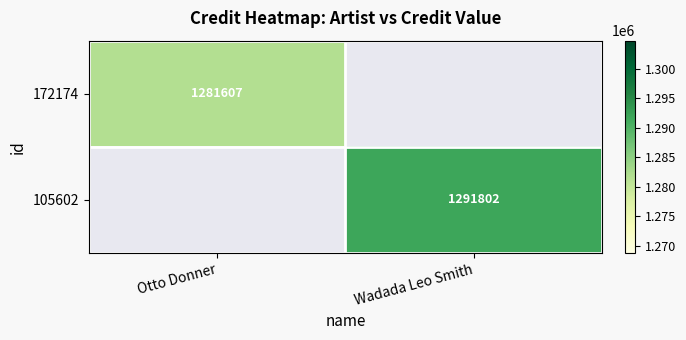

Is it true that 105602 equals 1822070 at Wadada Leo Smith?

False